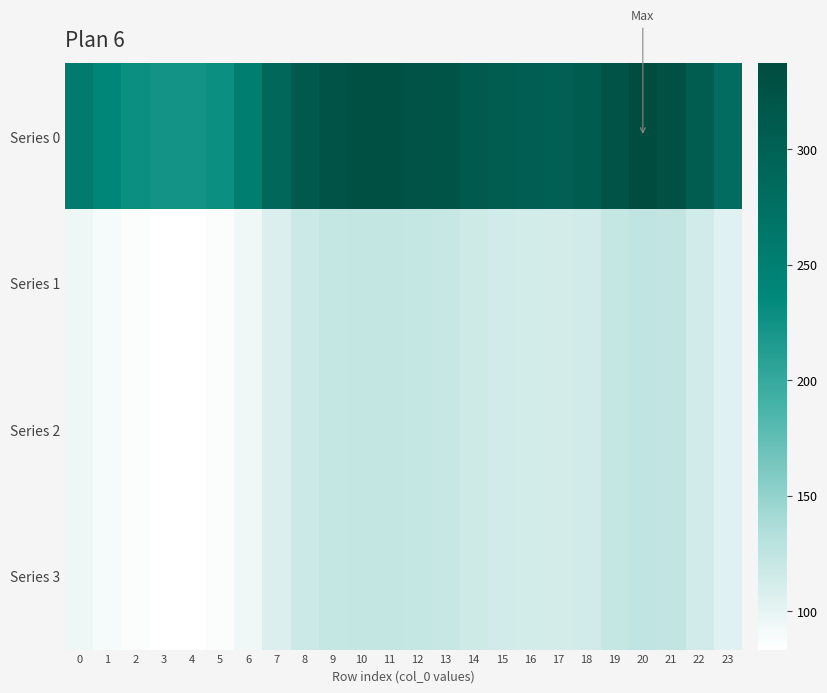

At how many categories does at least one series exceed 316?

8